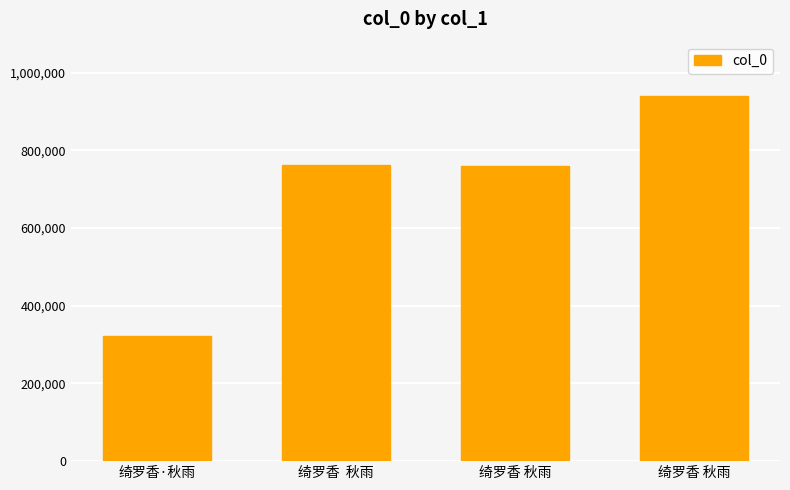

Does the chart contain stacked bars?

No